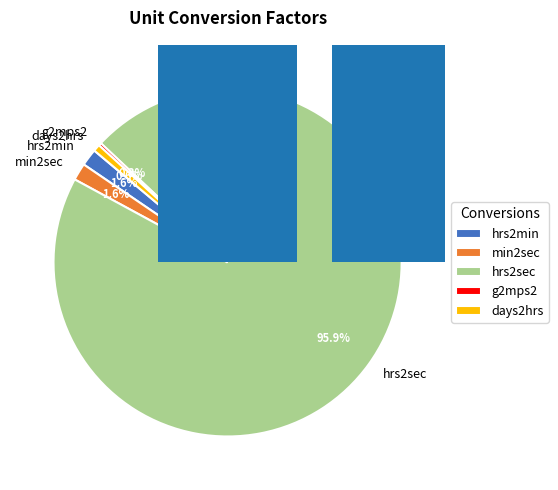

To the nearest percent, what is the combined percentage of hrs2min and g2mps2?

2%